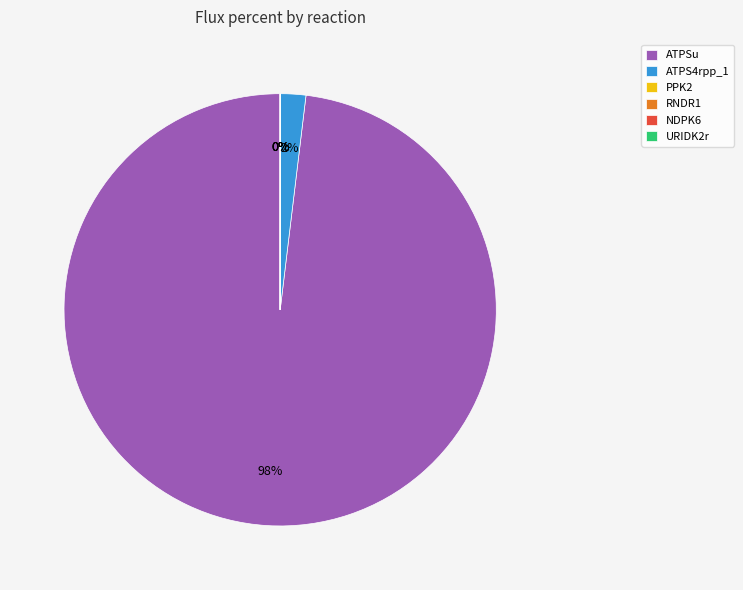

What is the total percentage of ATPSu and PPK2?

98.1%